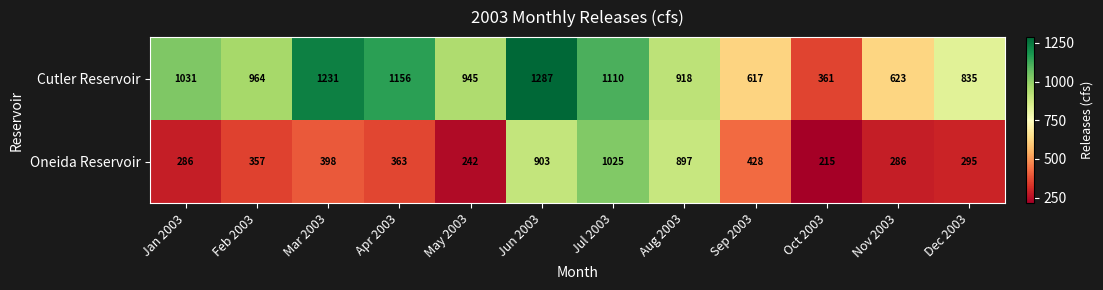

What is the difference between the second highest and minimum values in the Oneida Reservoir series?

688